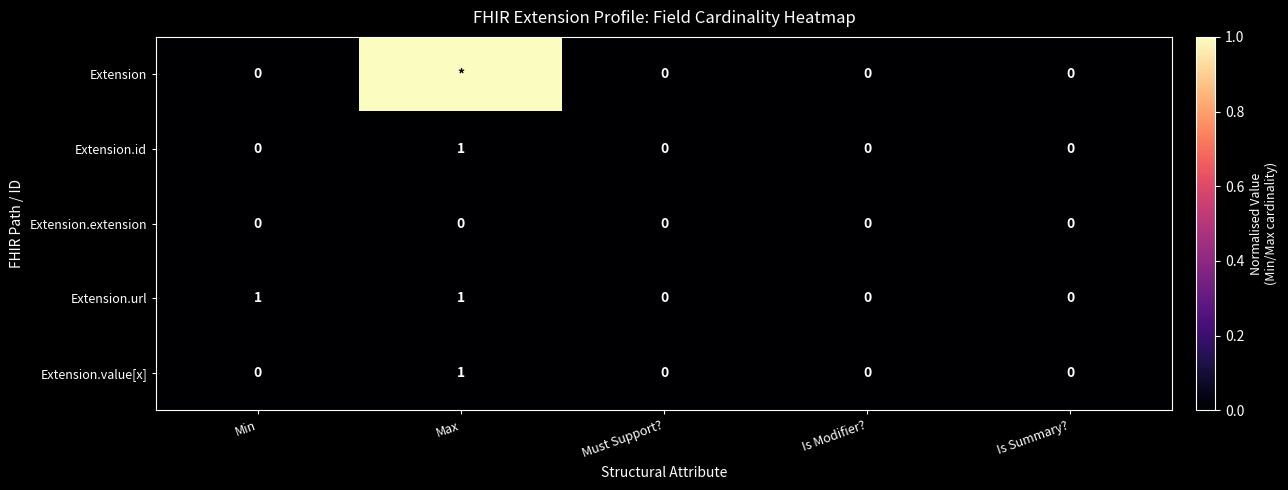

Count the Extension.value[x] values in the range 0 to 1.

5